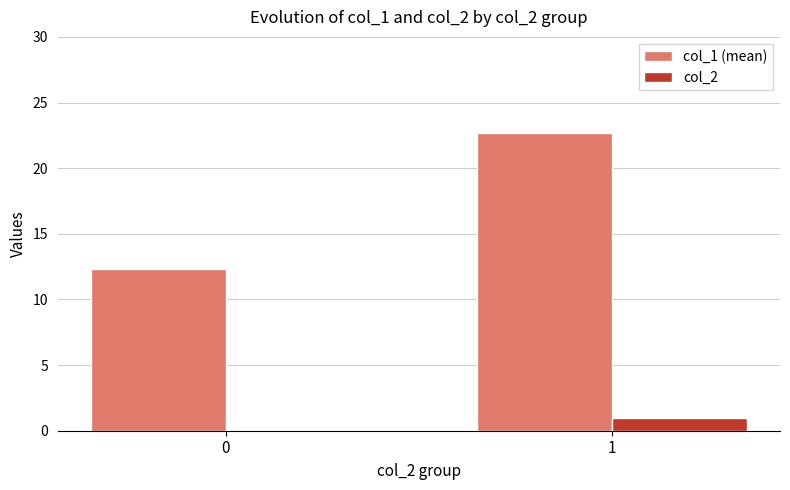

Which category has the highest value in the col_1 (mean) series?

1